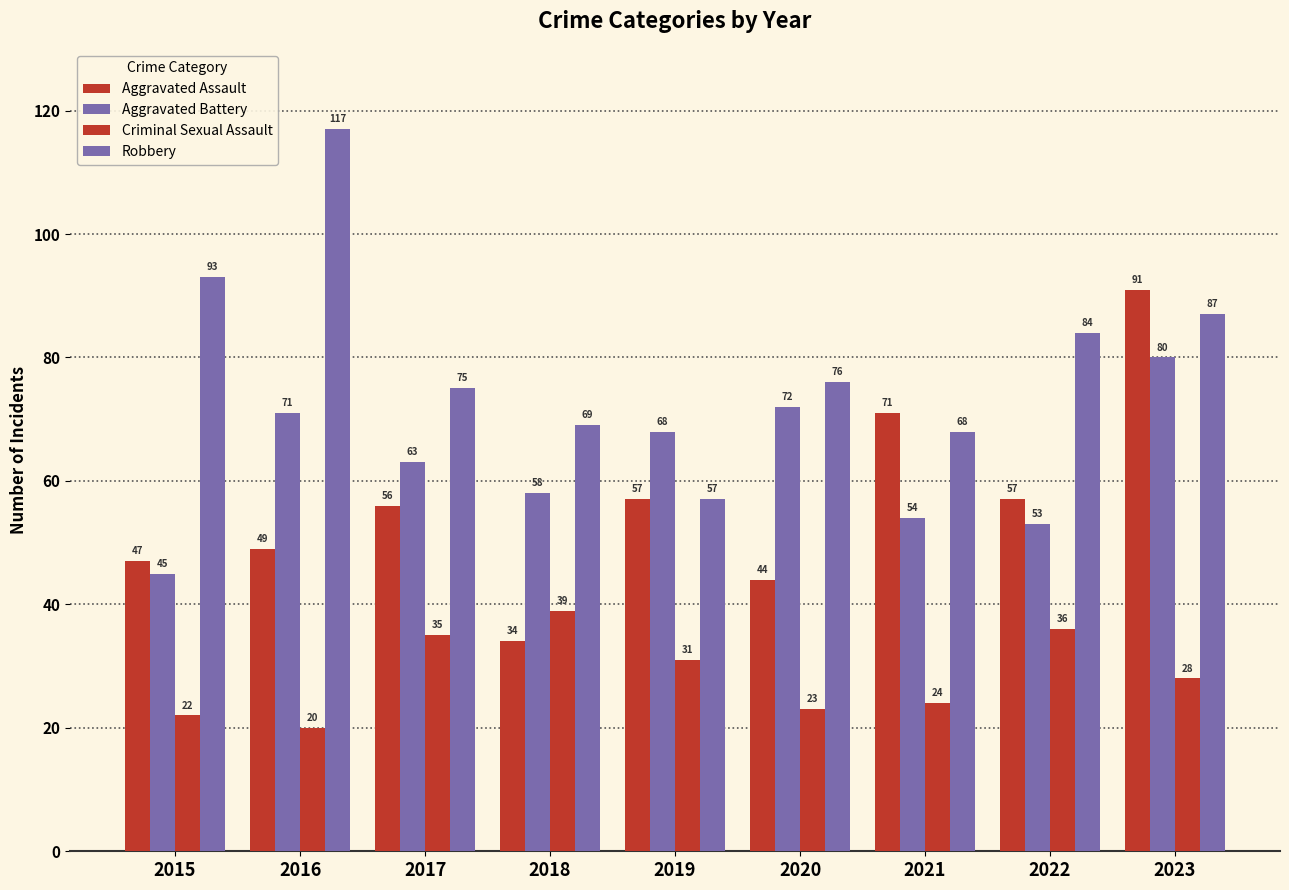

Which has a higher value, 2023 or 2015?

2023